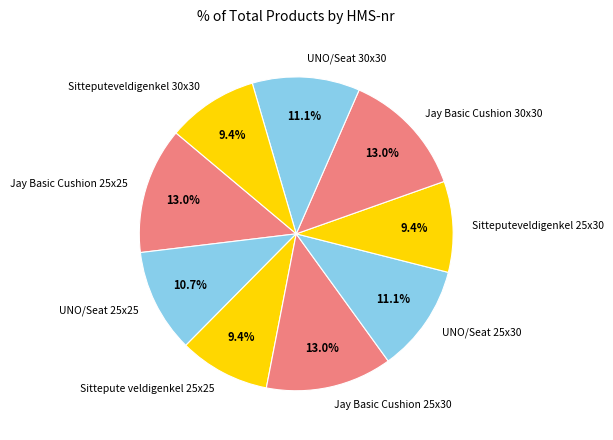

The Jay Basic Cushion 30x30 slice represents 2% of the pie. True or false?

False